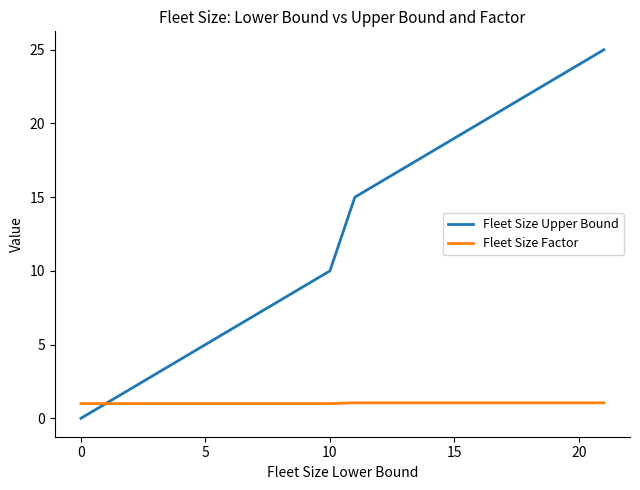

Which series has the widest spread of values?

Fleet Size Upper Bound